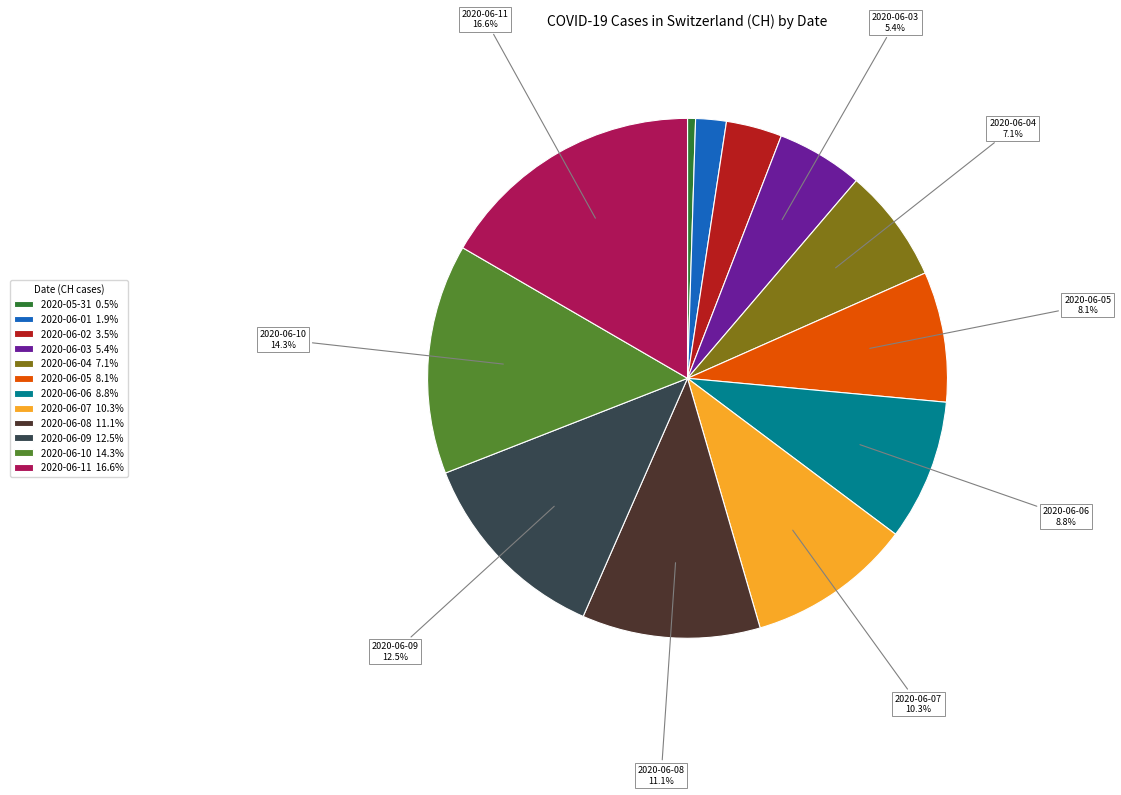

Is there any slice that represents more than half of the pie?

No